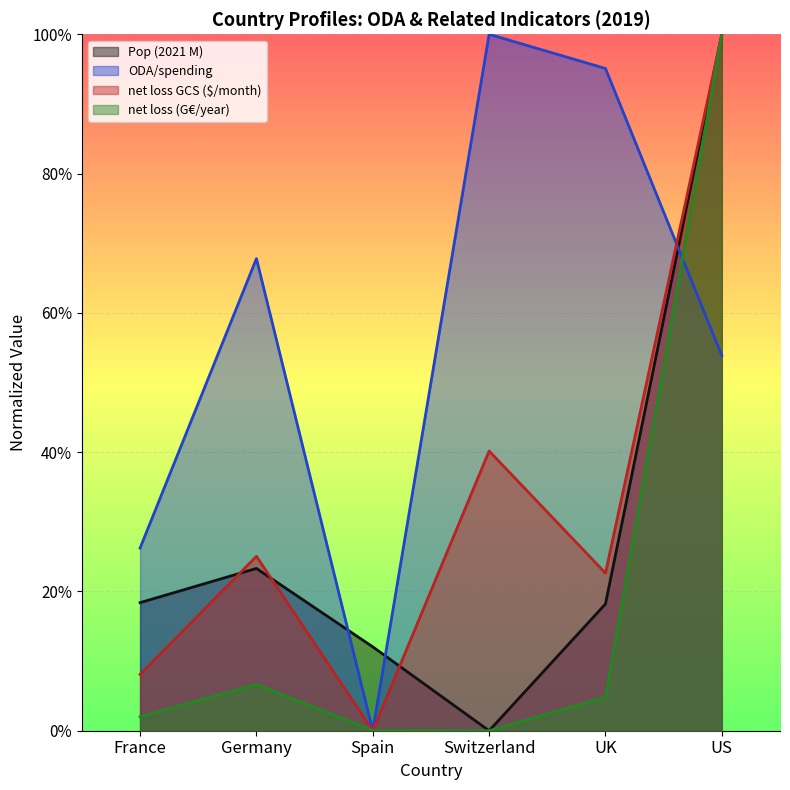

Reading right to left, list all the values displayed in this chart.

Pop (2021 M): 1.0	0.2	0.0	0.1	0.2	0.2
ODA/spending: 0.5	1.0	1.0	0.0	0.7	0.3
net loss GCS ($/month): 1.0	0.2	0.4	0.0	0.3	0.1
net loss (G€/year): 1.0	0.0	0.0	0.0	0.1	0.0